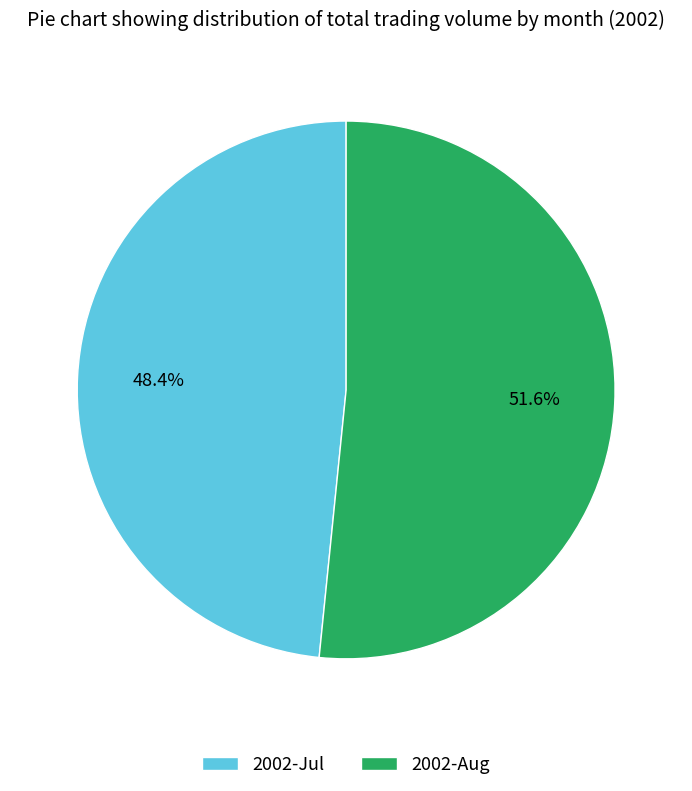

How many segments does this pie chart have?

2